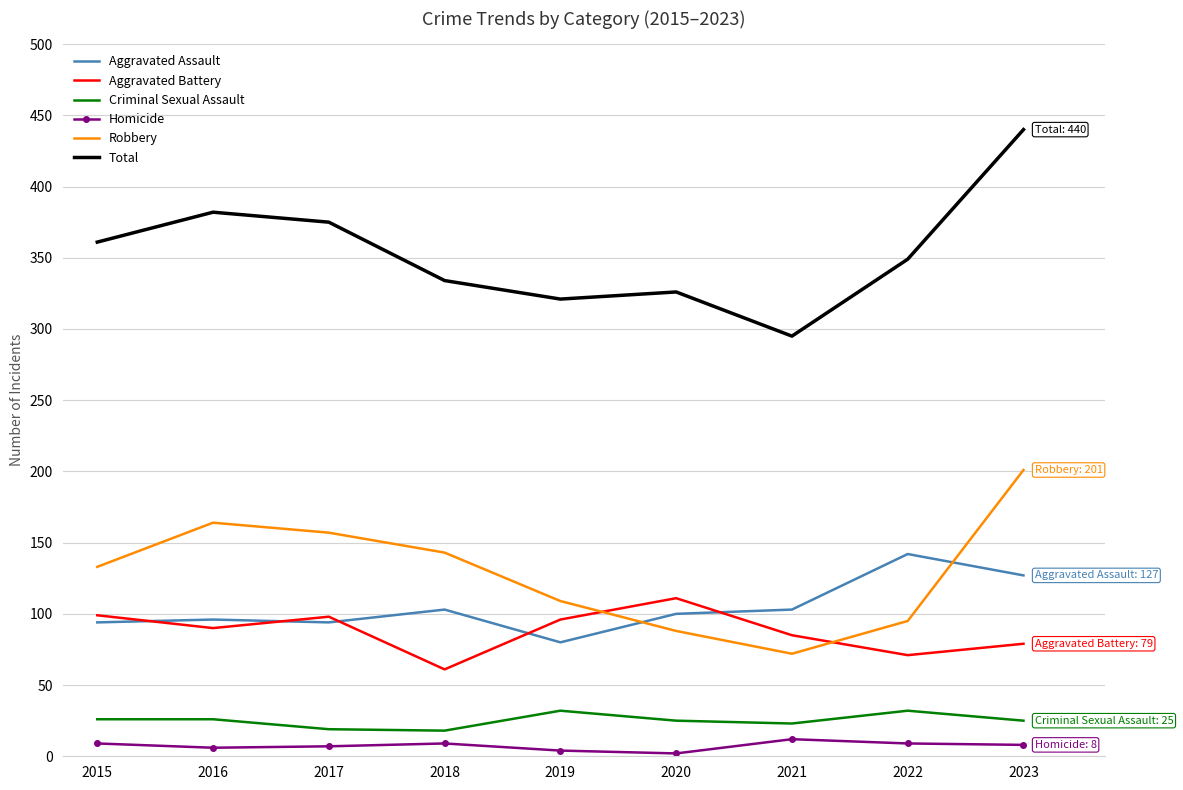

Between 2019 and 2021, which series saw the biggest shift?

Robbery